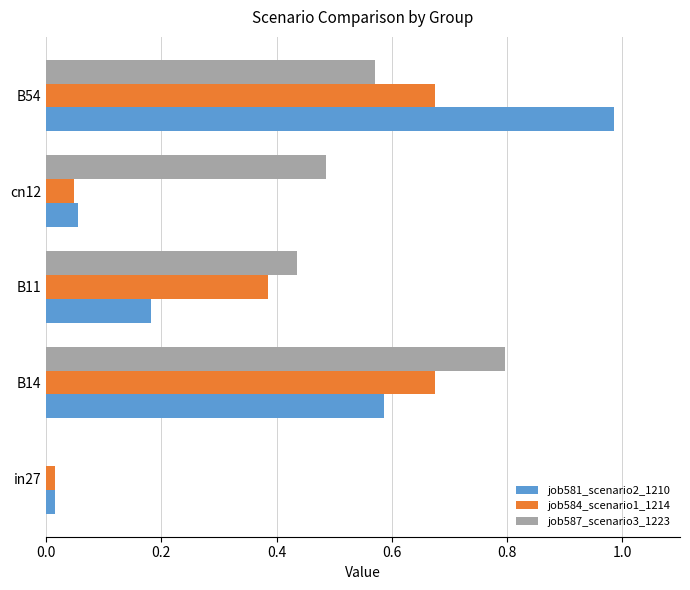

What is the sum of all job581_scenario2_1210 values?

1.8